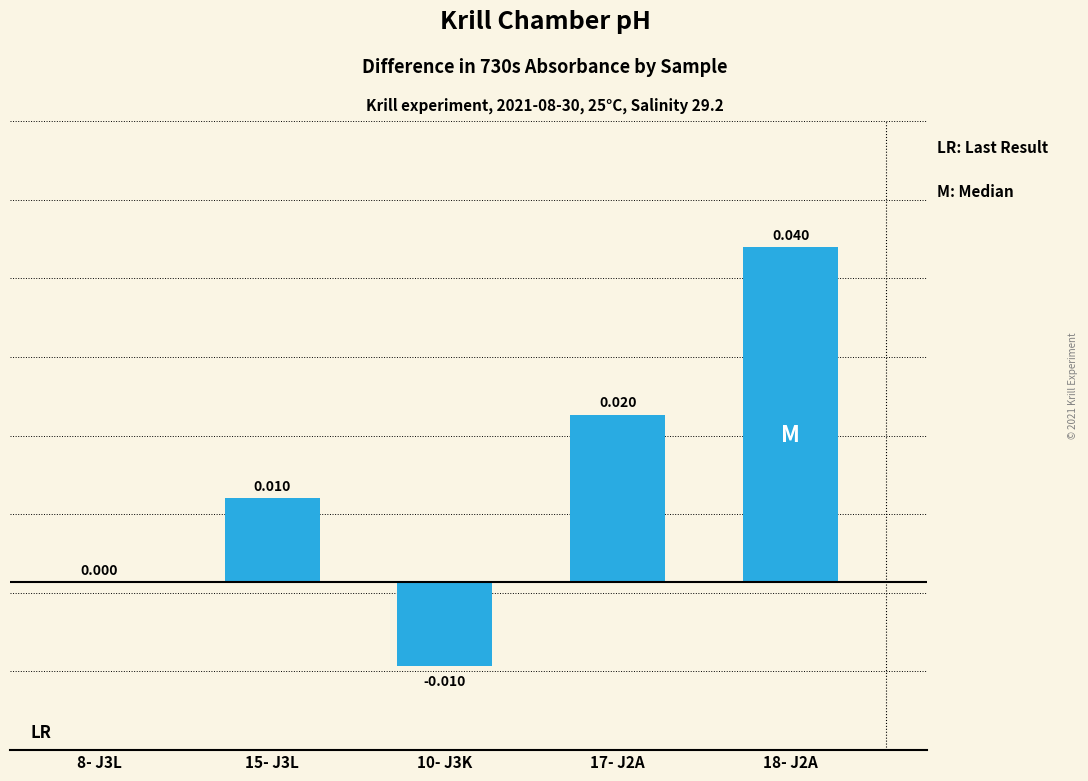

How many series are shown in this chart?

1